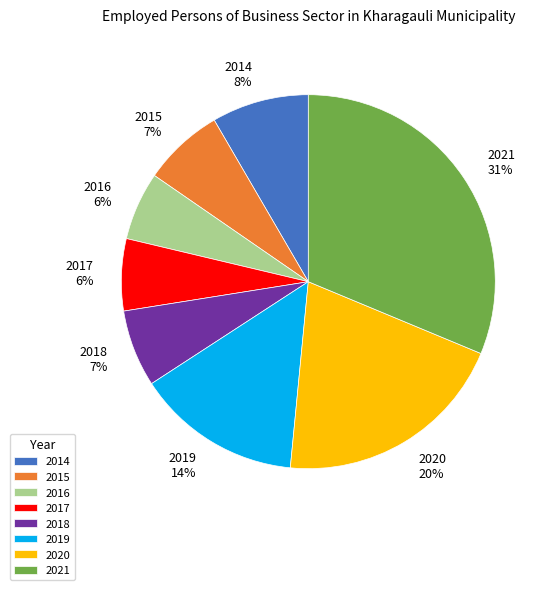

Is the sum of 2019 14% and 2016 6% greater than half?

No